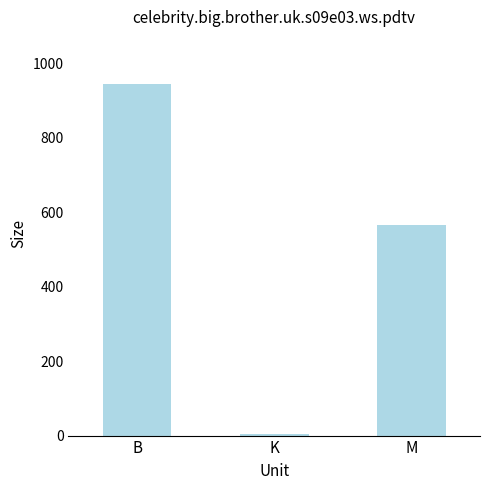

How many distinct data groups are displayed?

1